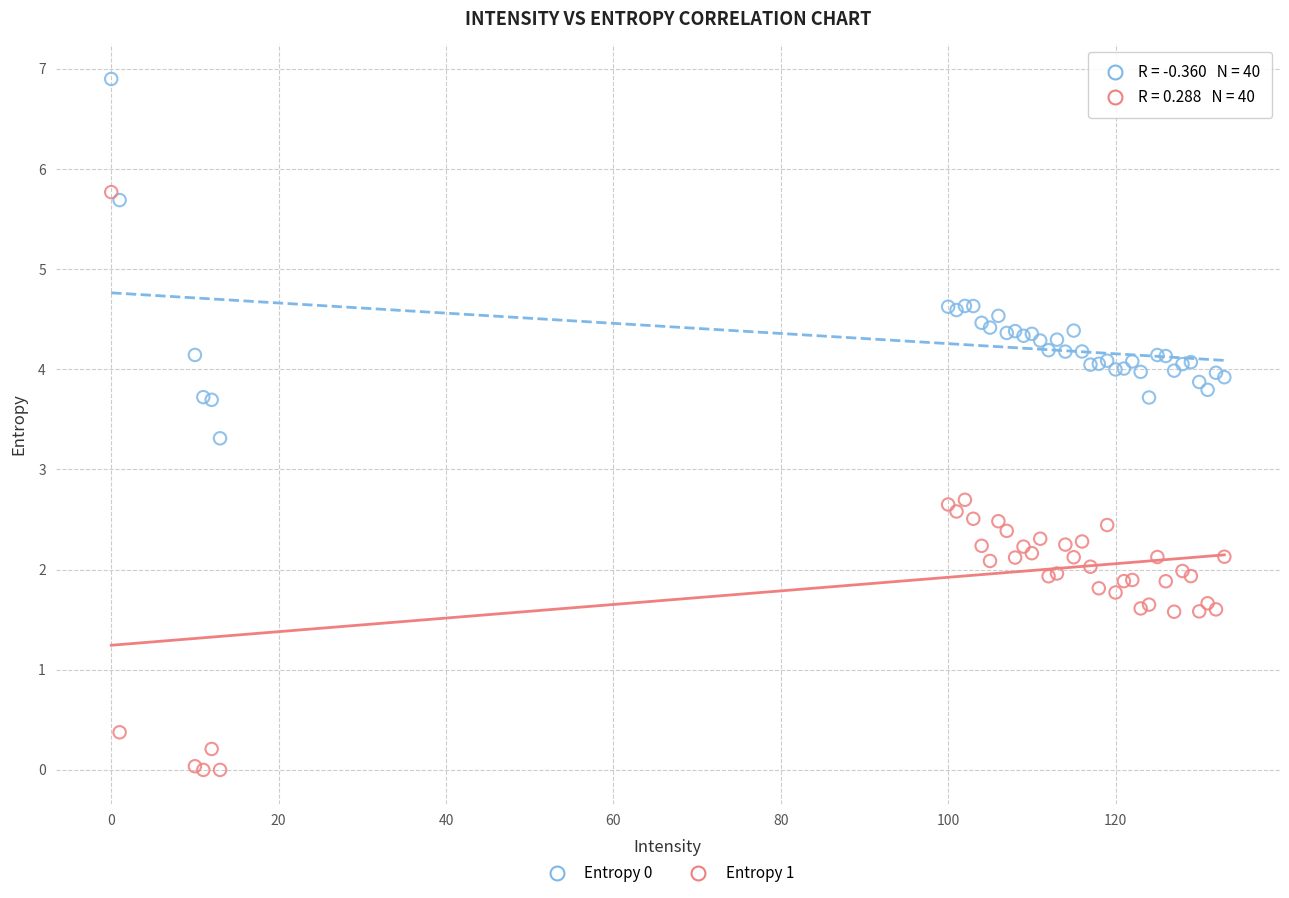

Which series has the largest Y range (max minus min)?

Entropy 1